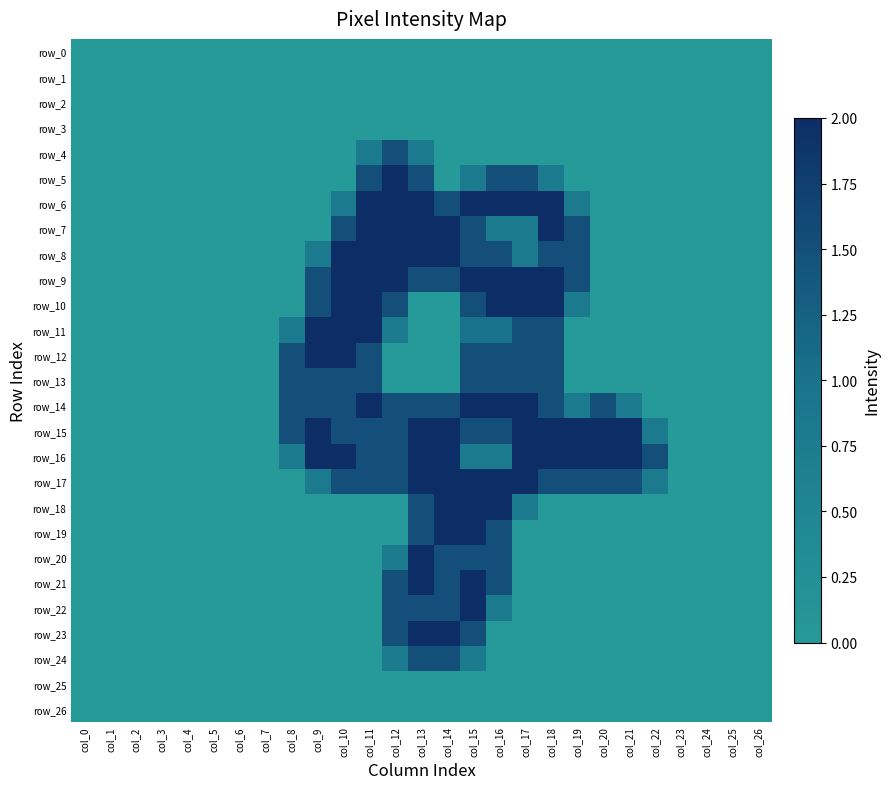

Reading right to left, what are all the values shown in this chart?

row_0: 0.0	0.0	0.0	0.0	0.0	0.0	0.0	0.0	0.0	0.0	0.0	0.0	0.0	0.0	0.0	0.0	0.0	0.0	0.0	0.0	0.0	0.0	0.0	0.0	0.0	0.0	0.0
row_1: 0.0	0.0	0.0	0.0	0.0	0.0	0.0	0.0	0.0	0.0	0.0	0.0	0.0	0.0	0.0	0.0	0.0	0.0	0.0	0.0	0.0	0.0	0.0	0.0	0.0	0.0	0.0
row_2: 0.0	0.0	0.0	0.0	0.0	0.0	0.0	0.0	0.0	0.0	0.0	0.0	0.0	0.0	0.0	0.0	0.0	0.0	0.0	0.0	0.0	0.0	0.0	0.0	0.0	0.0	0.0
row_3: 0.0	0.0	0.0	0.0	0.0	0.0	0.0	0.0	0.0	0.0	0.0	0.0	0.0	0.0	0.0	0.0	0.0	0.0	0.0	0.0	0.0	0.0	0.0	0.0	0.0	0.0	0.0
row_4: 0.0	0.0	0.0	0.0	0.0	0.0	0.0	0.0	0.0	0.0	0.0	0.0	0.0	0.8	1.5	0.8	0.0	0.0	0.0	0.0	0.0	0.0	0.0	0.0	0.0	0.0	0.0
row_5: 0.0	0.0	0.0	0.0	0.0	0.0	0.0	0.0	0.8	1.5	1.5	0.8	0.0	1.5	2.0	1.5	0.0	0.0	0.0	0.0	0.0	0.0	0.0	0.0	0.0	0.0	0.0
row_6: 0.0	0.0	0.0	0.0	0.0	0.0	0.0	0.8	2.0	2.0	2.0	2.0	1.5	2.0	2.0	2.0	0.8	0.0	0.0	0.0	0.0	0.0	0.0	0.0	0.0	0.0	0.0
row_7: 0.0	0.0	0.0	0.0	0.0	0.0	0.0	1.5	2.0	0.8	0.8	1.5	2.0	2.0	2.0	2.0	1.5	0.0	0.0	0.0	0.0	0.0	0.0	0.0	0.0	0.0	0.0
row_8: 0.0	0.0	0.0	0.0	0.0	0.0	0.0	1.5	1.5	0.8	1.5	1.5	2.0	2.0	2.0	2.0	2.0	0.8	0.0	0.0	0.0	0.0	0.0	0.0	0.0	0.0	0.0
row_9: 0.0	0.0	0.0	0.0	0.0	0.0	0.0	1.5	2.0	2.0	2.0	2.0	1.5	1.5	2.0	2.0	2.0	1.5	0.0	0.0	0.0	0.0	0.0	0.0	0.0	0.0	0.0
row_10: 0.0	0.0	0.0	0.0	0.0	0.0	0.0	0.8	2.0	2.0	2.0	1.5	0.0	0.0	1.5	2.0	2.0	1.5	0.0	0.0	0.0	0.0	0.0	0.0	0.0	0.0	0.0
row_11: 0.0	0.0	0.0	0.0	0.0	0.0	0.0	0.0	1.5	1.5	1.0	1.0	0.0	0.0	0.8	2.0	2.0	2.0	0.8	0.0	0.0	0.0	0.0	0.0	0.0	0.0	0.0
row_12: 0.0	0.0	0.0	0.0	0.0	0.0	0.0	0.0	1.5	1.5	1.5	1.5	0.0	0.0	0.0	1.5	2.0	2.0	1.5	0.0	0.0	0.0	0.0	0.0	0.0	0.0	0.0
row_13: 0.0	0.0	0.0	0.0	0.0	0.0	0.0	0.0	1.5	1.5	1.5	1.5	0.0	0.0	0.0	1.5	1.5	1.5	1.5	0.0	0.0	0.0	0.0	0.0	0.0	0.0	0.0
row_14: 0.0	0.0	0.0	0.0	0.0	0.8	1.5	0.8	1.5	2.0	2.0	2.0	1.5	1.5	1.5	2.0	1.5	1.5	1.5	0.0	0.0	0.0	0.0	0.0	0.0	0.0	0.0
row_15: 0.0	0.0	0.0	0.0	0.8	2.0	2.0	2.0	2.0	2.0	1.5	1.5	2.0	2.0	1.5	1.5	1.5	2.0	1.5	0.0	0.0	0.0	0.0	0.0	0.0	0.0	0.0
row_16: 0.0	0.0	0.0	0.0	1.5	2.0	2.0	2.0	2.0	2.0	0.8	0.8	2.0	2.0	1.5	1.5	2.0	2.0	0.8	0.0	0.0	0.0	0.0	0.0	0.0	0.0	0.0
row_17: 0.0	0.0	0.0	0.0	0.8	1.5	1.5	1.5	1.5	2.0	2.0	2.0	2.0	2.0	1.5	1.5	1.5	0.8	0.0	0.0	0.0	0.0	0.0	0.0	0.0	0.0	0.0
row_18: 0.0	0.0	0.0	0.0	0.0	0.0	0.0	0.0	0.0	0.8	2.0	2.0	2.0	1.5	0.0	0.0	0.0	0.0	0.0	0.0	0.0	0.0	0.0	0.0	0.0	0.0	0.0
row_19: 0.0	0.0	0.0	0.0	0.0	0.0	0.0	0.0	0.0	0.0	1.5	2.0	2.0	1.5	0.0	0.0	0.0	0.0	0.0	0.0	0.0	0.0	0.0	0.0	0.0	0.0	0.0
row_20: 0.0	0.0	0.0	0.0	0.0	0.0	0.0	0.0	0.0	0.0	1.5	1.5	1.5	2.0	0.8	0.0	0.0	0.0	0.0	0.0	0.0	0.0	0.0	0.0	0.0	0.0	0.0
row_21: 0.0	0.0	0.0	0.0	0.0	0.0	0.0	0.0	0.0	0.0	1.5	2.0	1.5	2.0	1.5	0.0	0.0	0.0	0.0	0.0	0.0	0.0	0.0	0.0	0.0	0.0	0.0
row_22: 0.0	0.0	0.0	0.0	0.0	0.0	0.0	0.0	0.0	0.0	0.8	2.0	1.5	1.5	1.5	0.0	0.0	0.0	0.0	0.0	0.0	0.0	0.0	0.0	0.0	0.0	0.0
row_23: 0.0	0.0	0.0	0.0	0.0	0.0	0.0	0.0	0.0	0.0	0.0	1.5	2.0	2.0	1.5	0.0	0.0	0.0	0.0	0.0	0.0	0.0	0.0	0.0	0.0	0.0	0.0
row_24: 0.0	0.0	0.0	0.0	0.0	0.0	0.0	0.0	0.0	0.0	0.0	0.8	1.5	1.5	0.8	0.0	0.0	0.0	0.0	0.0	0.0	0.0	0.0	0.0	0.0	0.0	0.0
row_25: 0.0	0.0	0.0	0.0	0.0	0.0	0.0	0.0	0.0	0.0	0.0	0.0	0.0	0.0	0.0	0.0	0.0	0.0	0.0	0.0	0.0	0.0	0.0	0.0	0.0	0.0	0.0
row_26: 0.0	0.0	0.0	0.0	0.0	0.0	0.0	0.0	0.0	0.0	0.0	0.0	0.0	0.0	0.0	0.0	0.0	0.0	0.0	0.0	0.0	0.0	0.0	0.0	0.0	0.0	0.0